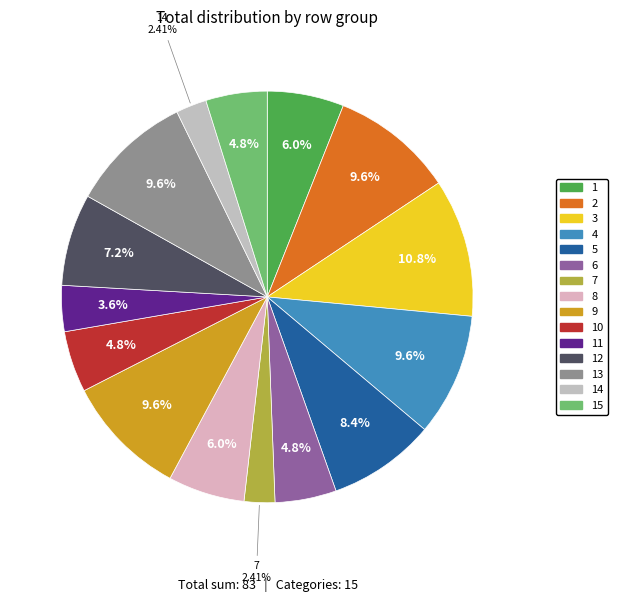

Count the number of slices in the pie.

15